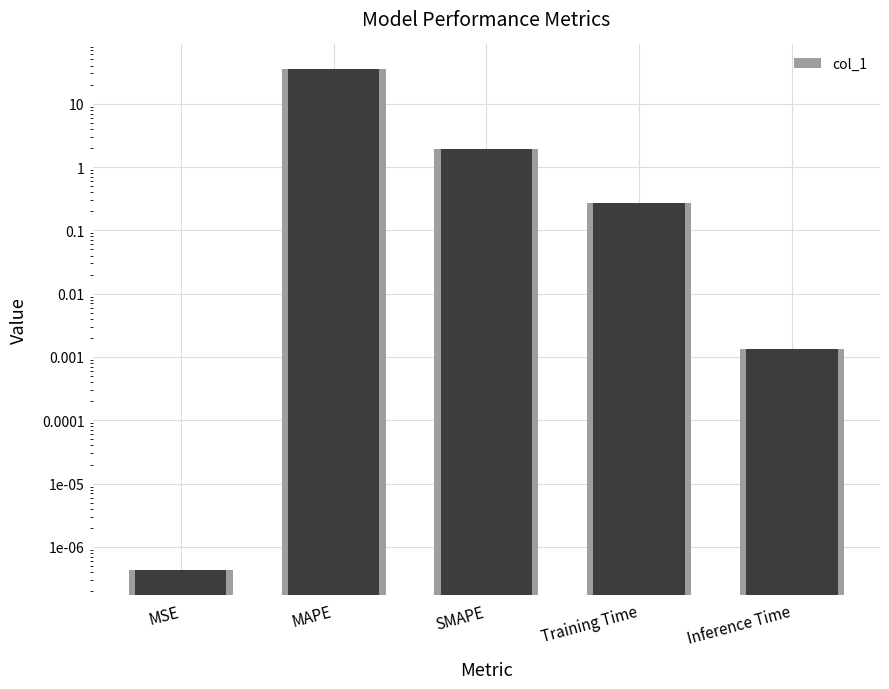

Which series has the largest total across all categories?

col_1 (background)